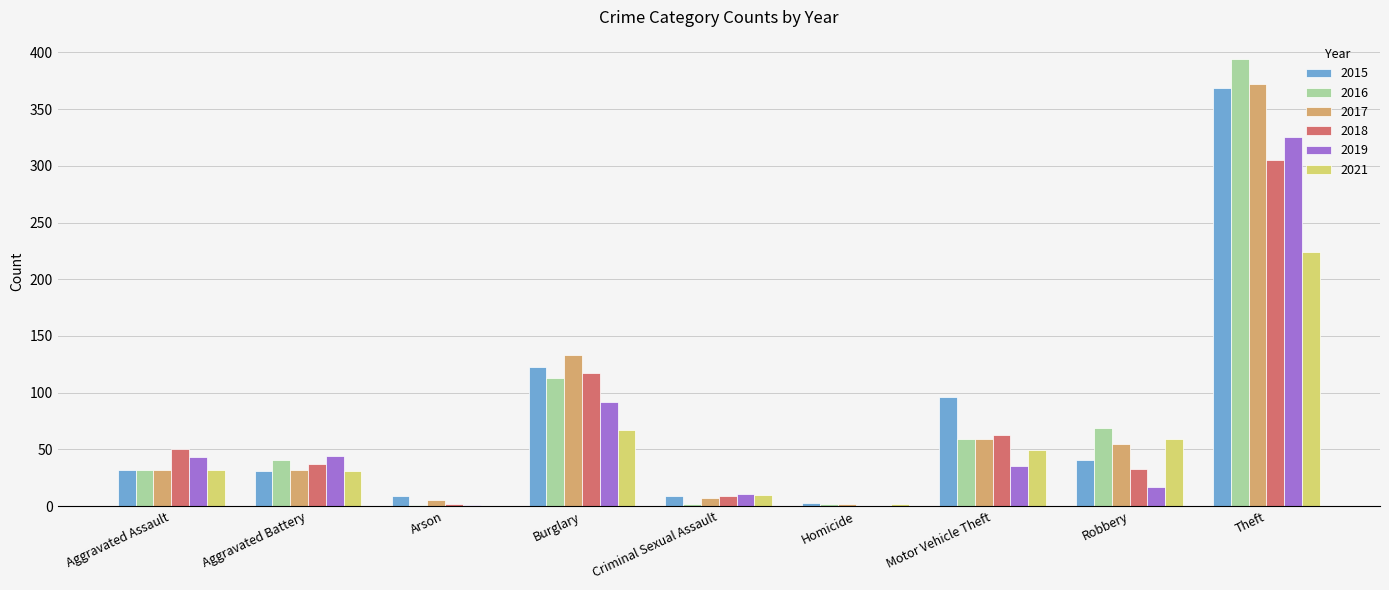

Is the value of 2016 at Burglary greater than the value of 2019 at Arson?

Yes